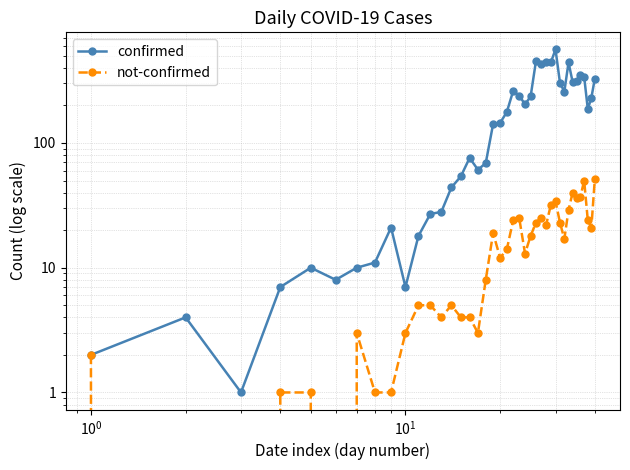

True or false: not-confirmed and confirmed cross at least once.

False